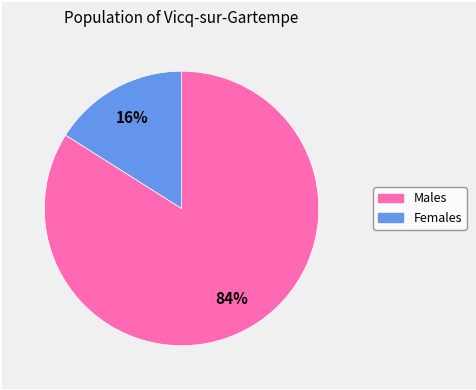

Is there any slice that represents more than half of the pie?

Yes